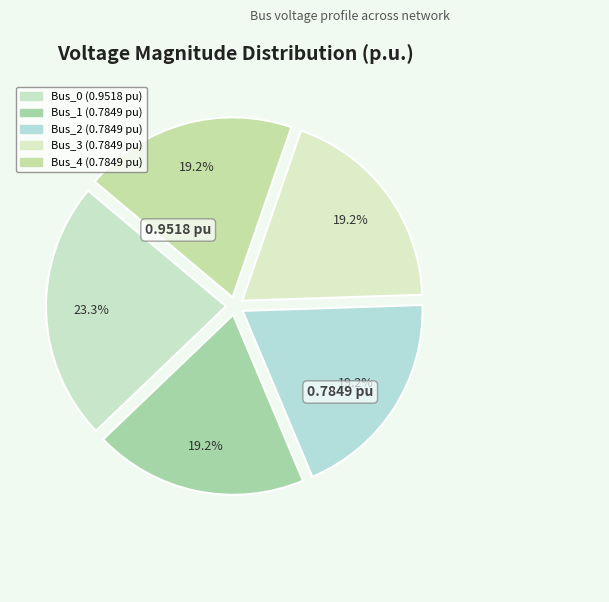

Is there a majority slice in this chart?

No